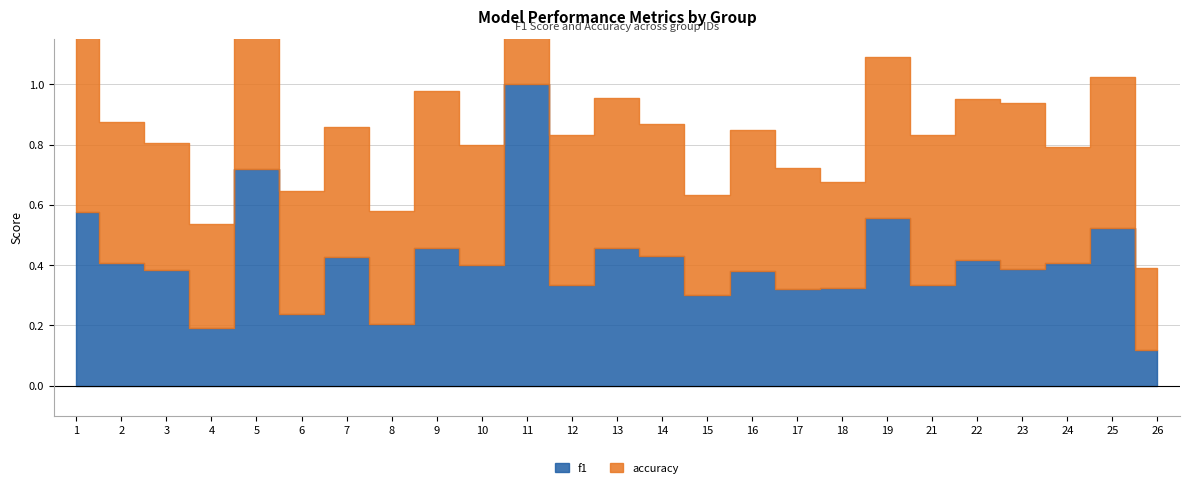

Reading left to right, list all the values displayed in this chart.

f1: 0.6	0.4	0.4	0.2	0.7	0.2	0.4	0.2	0.5	0.4	1.0	0.3	0.5	0.4	0.3	0.4	0.3	0.3	0.6	0.3	0.4	0.4	0.4	0.5	0.1
accuracy: 0.6	0.5	0.4	0.3	0.7	0.4	0.4	0.4	0.5	0.4	1.0	0.5	0.5	0.4	0.3	0.5	0.4	0.3	0.5	0.5	0.5	0.5	0.4	0.5	0.3